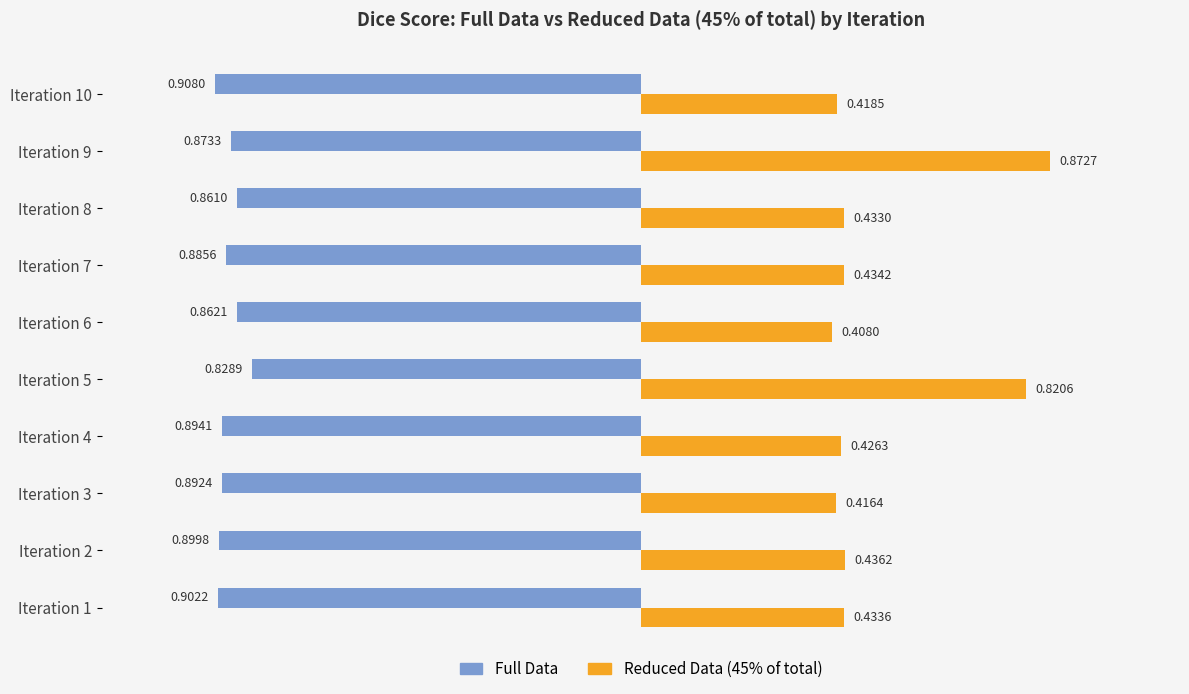

What is the spread (max minus min) of values at Iteration 7?

1.3